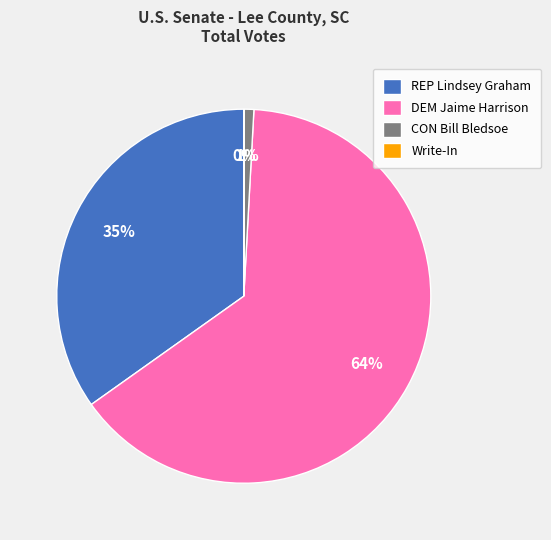

True or false: CON Bill Bledsoe accounts for 1% of the total.

True